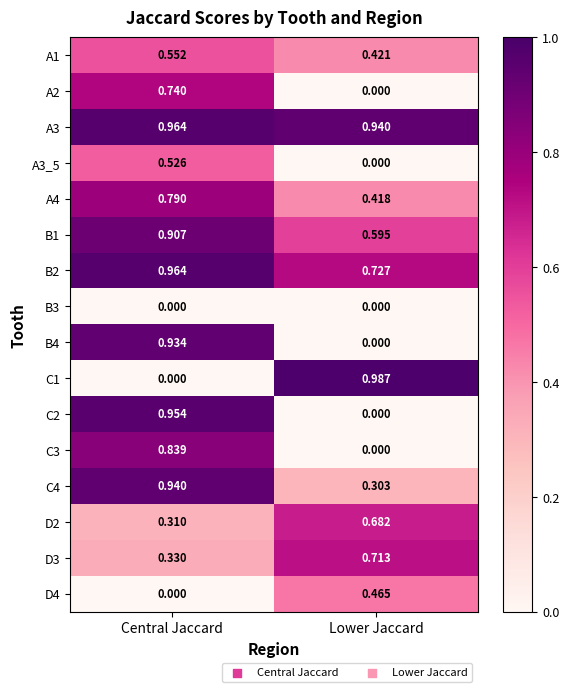

Which series has the largest total across all categories?

A3